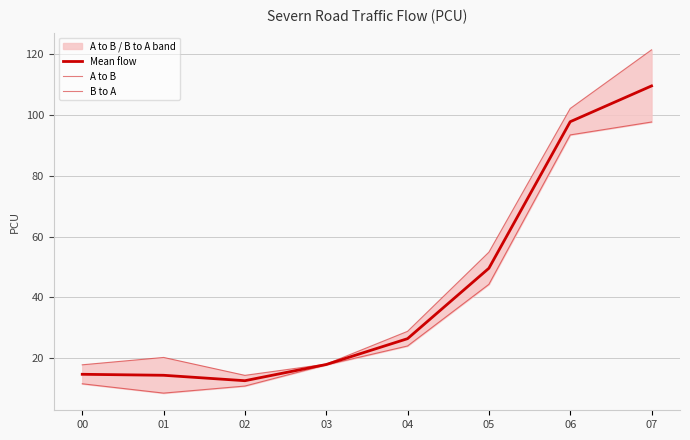

What is the value of the B to A point at the 1st from the left?

11.5